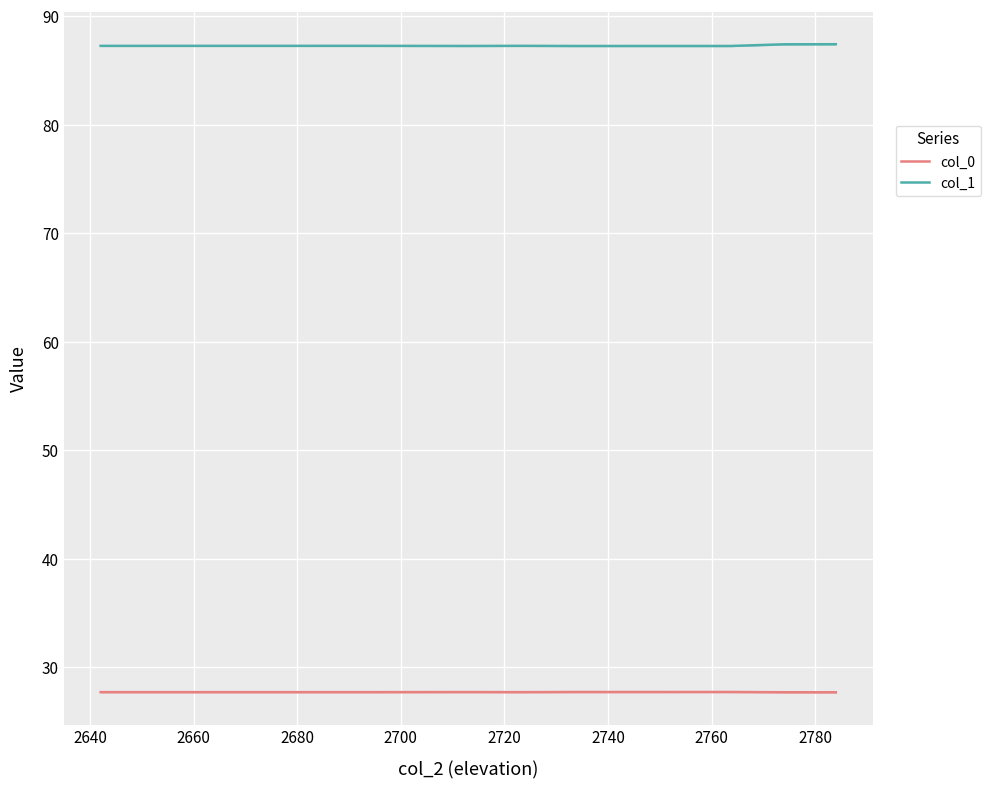

True or false: col_1 and col_0 intersect in this chart.

False